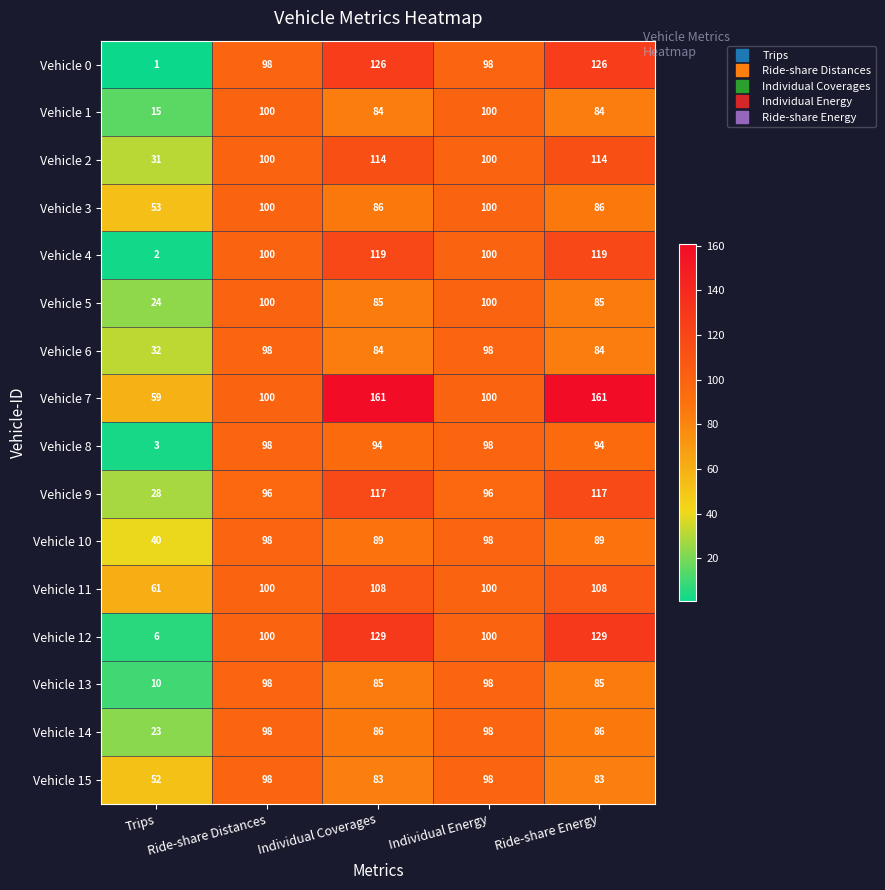

Which series has the widest spread of values?

Vehicle 0